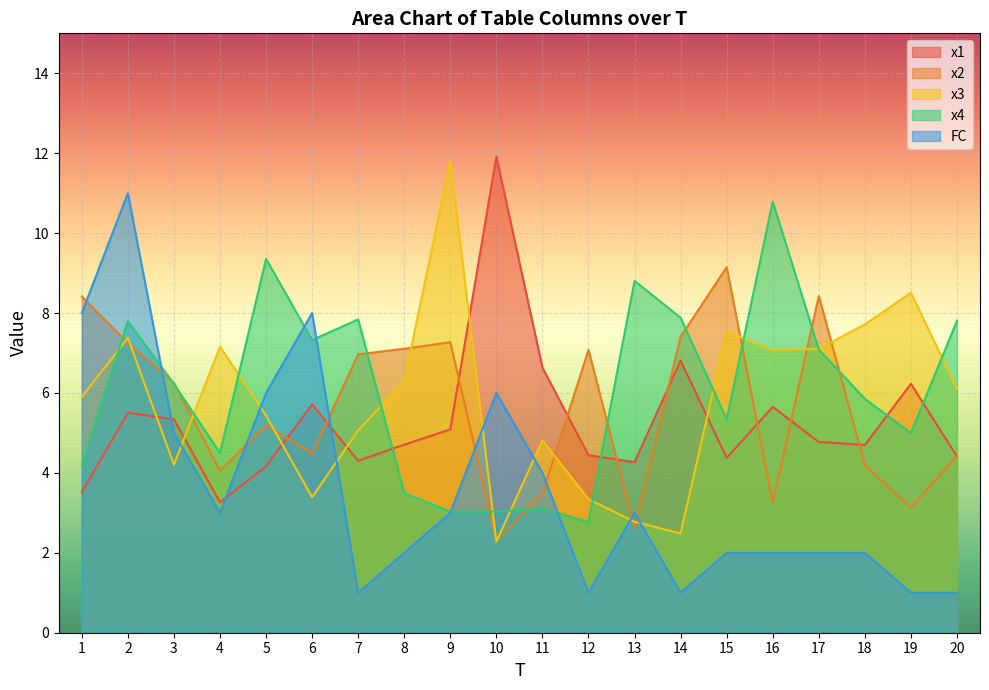

Is it true that x2 equals 6.2 at 20?

False